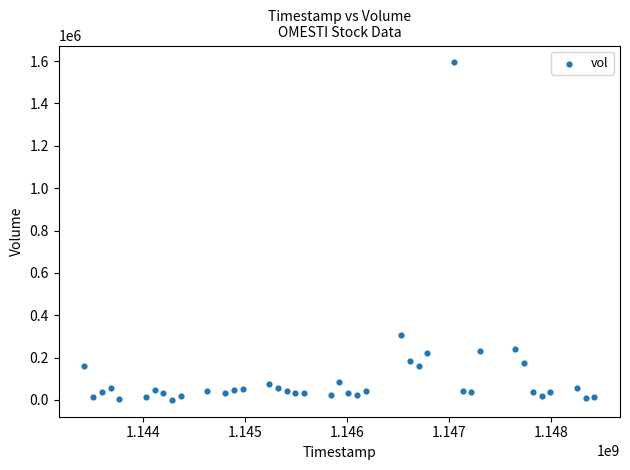

What is the range of X values (max minus min)?

5011200